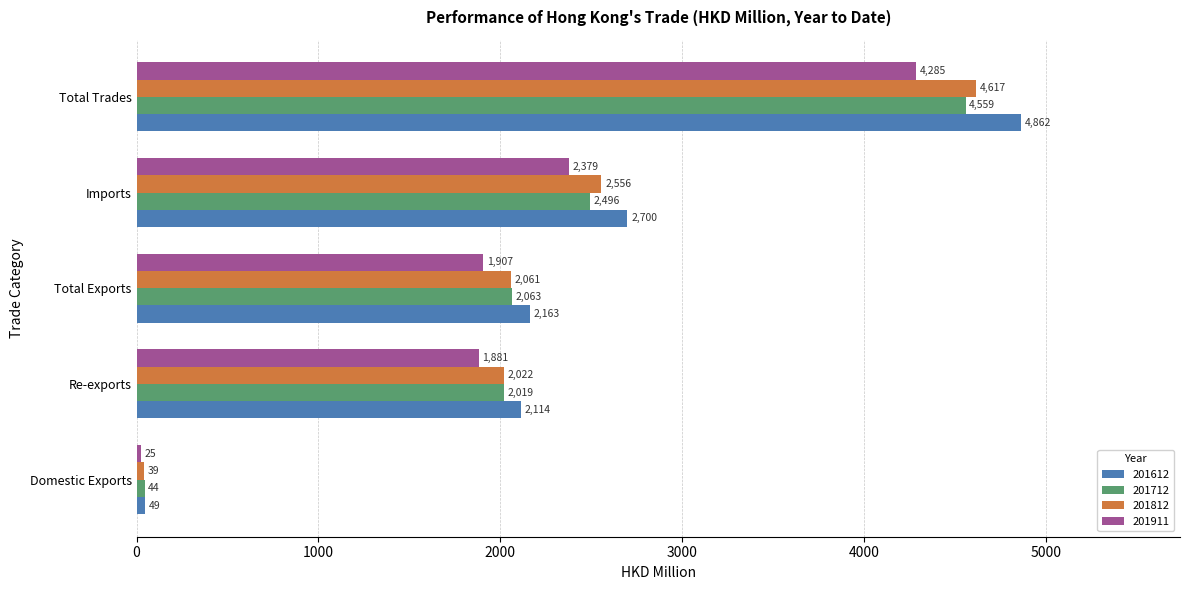

The 201712 series shows 740.2 at Total Exports. True or false?

False